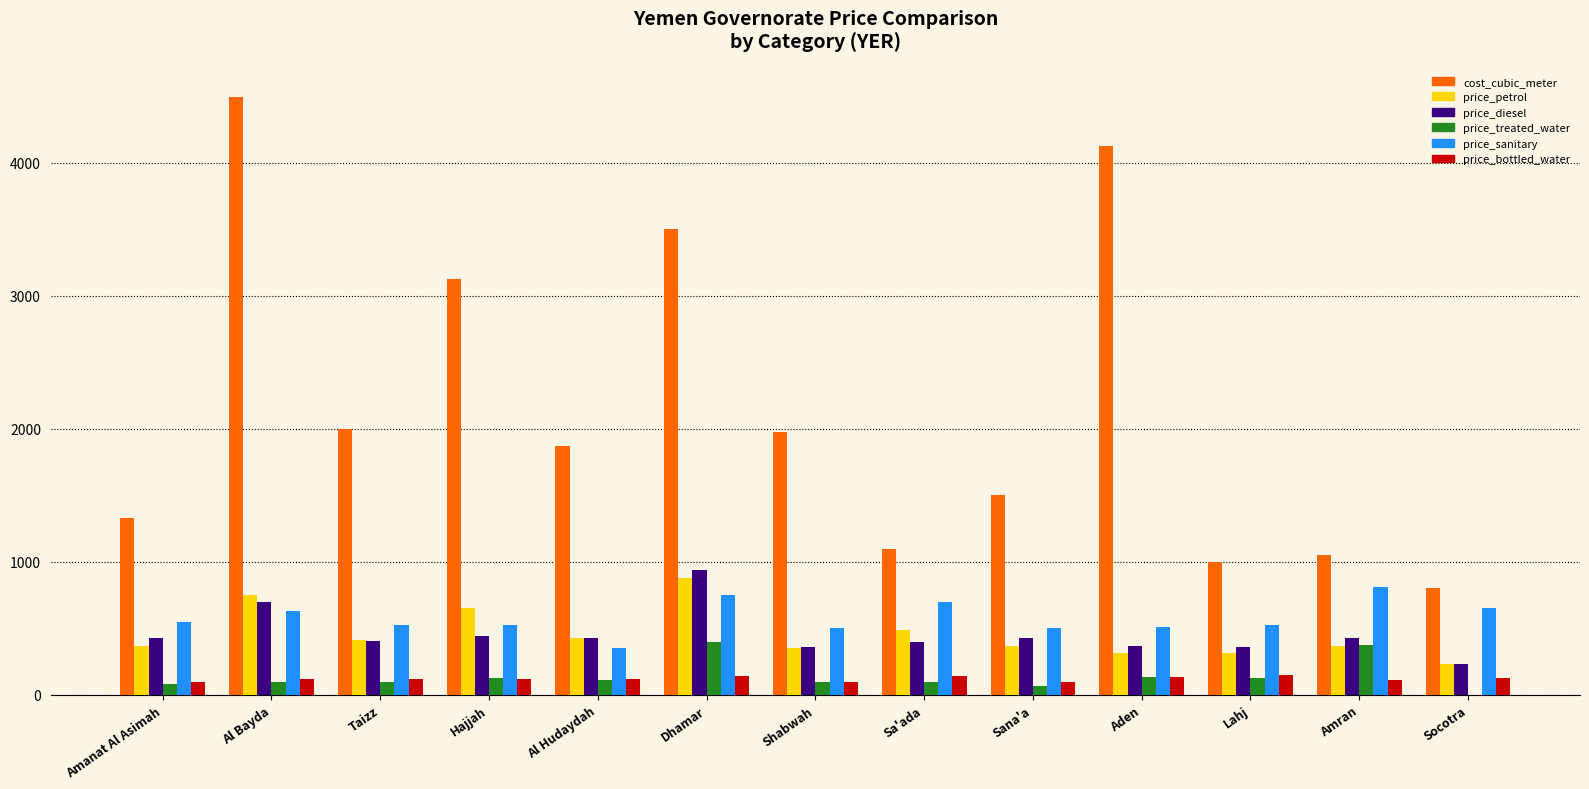

Which label corresponds to the largest value in the chart?

Al Bayda